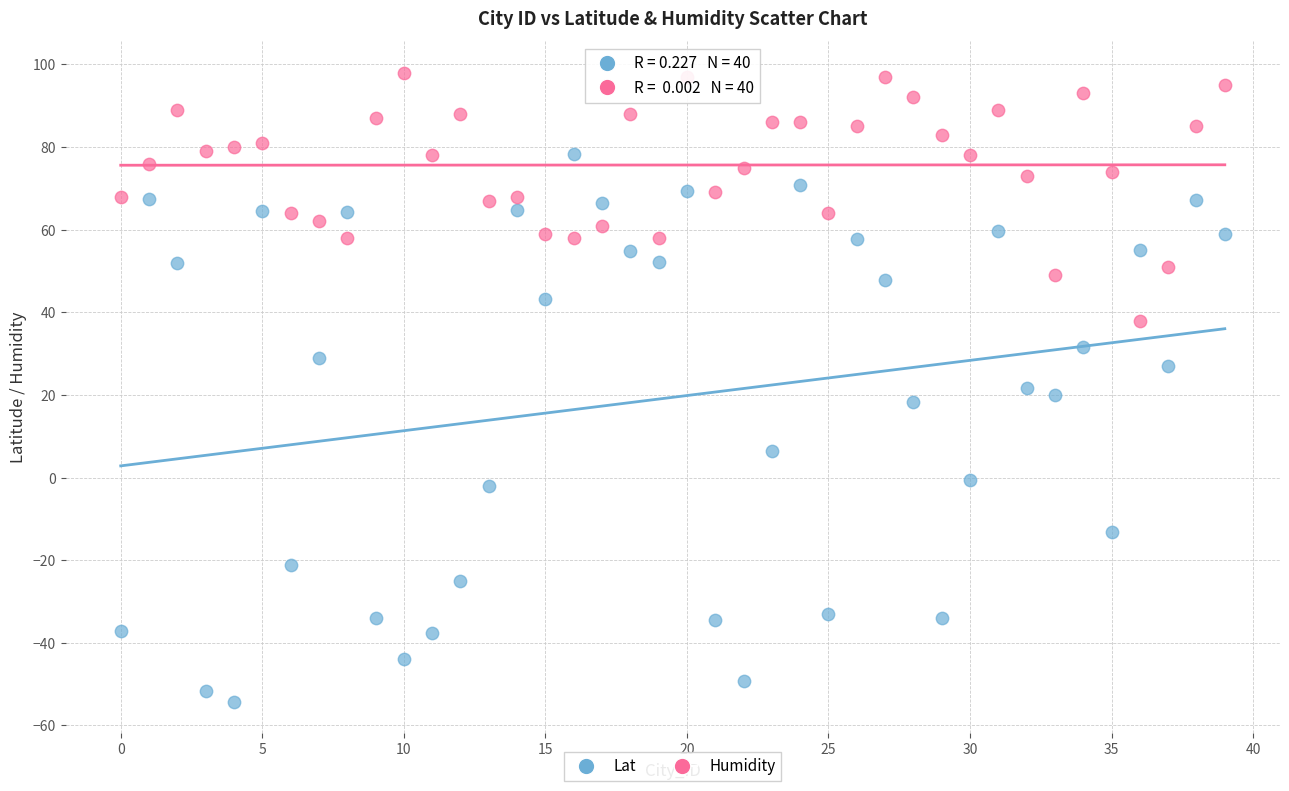

Which series has the widest spread of Y values?

Lat